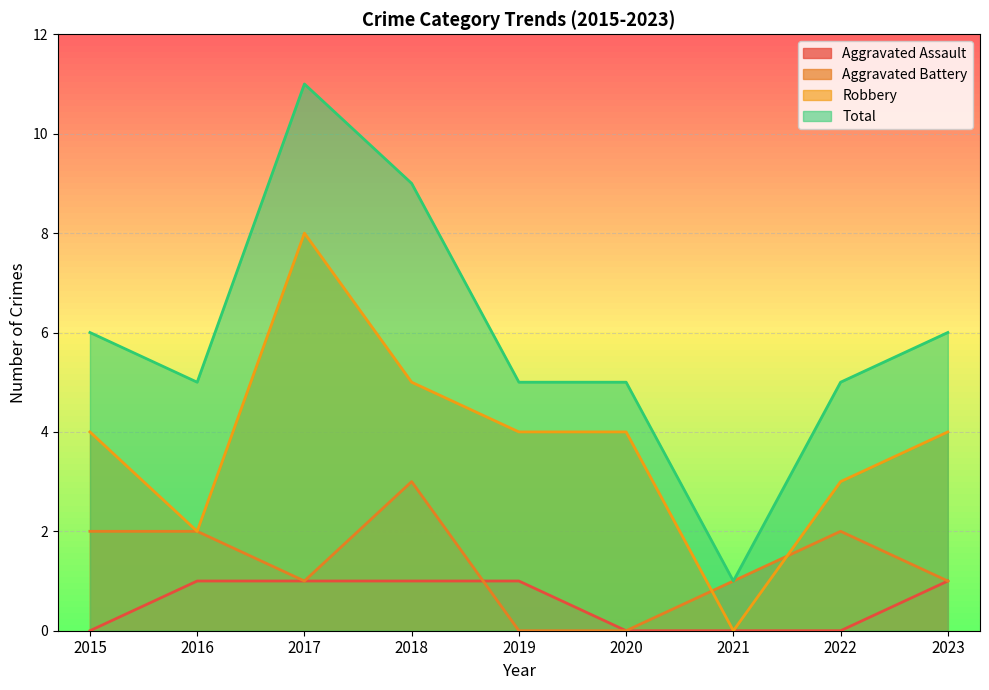

The Robbery series shows 11 at 2017. True or false?

False